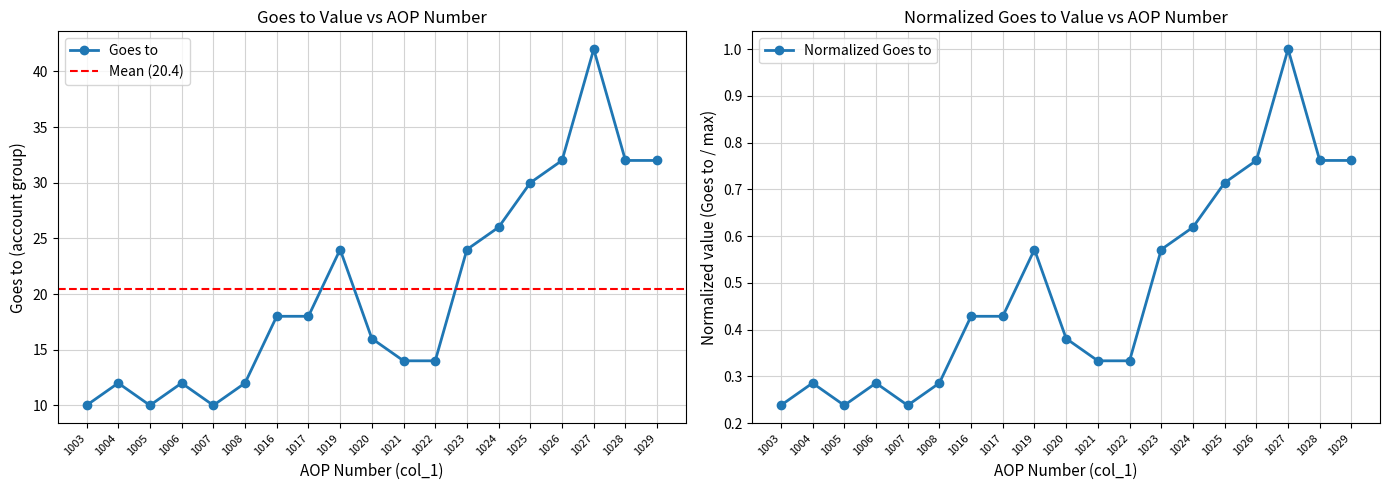

List the labels in order of value, largest first.

1027, 1026, 1028, 1029, 1025, 1024, 1019, 1023, 1016, 1017, 1020, 1021, 1022, 1004, 1006, 1008, 1003, 1005, 1007